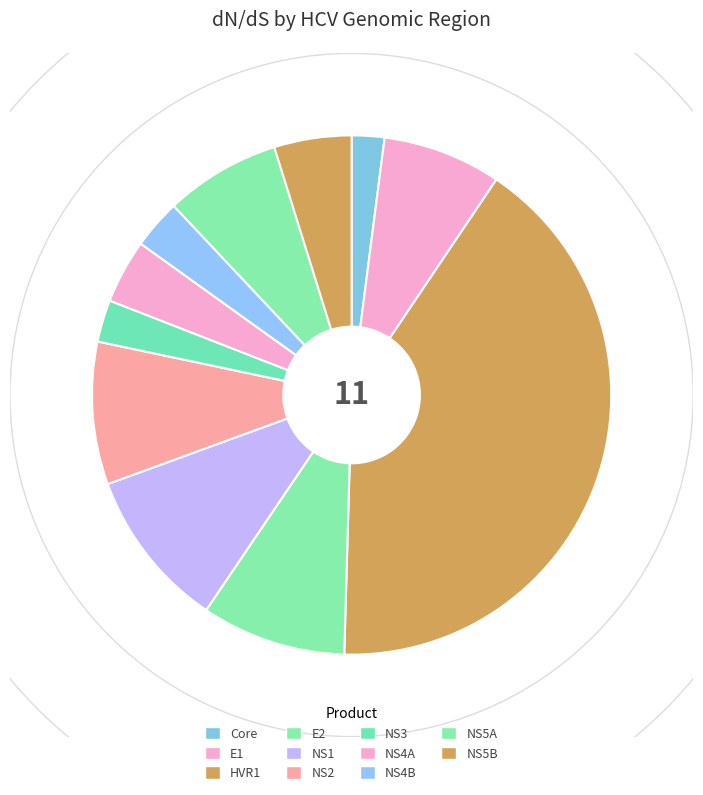

To the nearest percent, what percentage of the pie is NS1?

10%